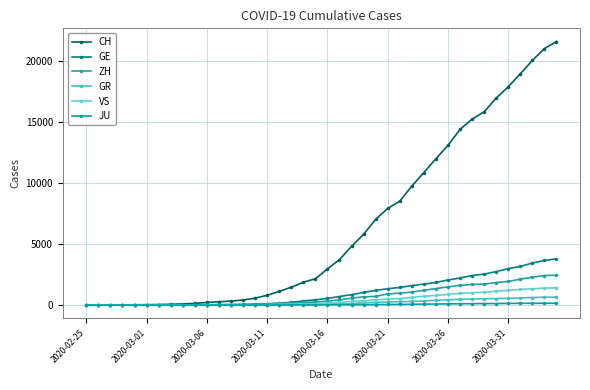

What is the value of the CH point at the 37th from the left?

18915